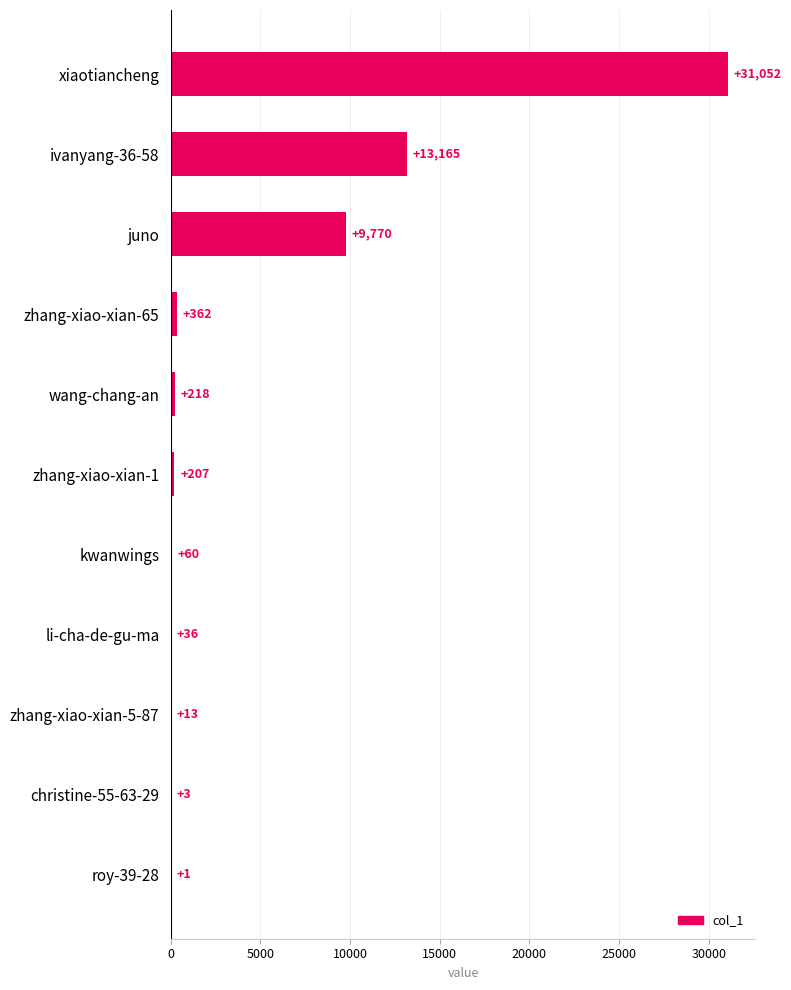

What is the greatest value displayed?

31052